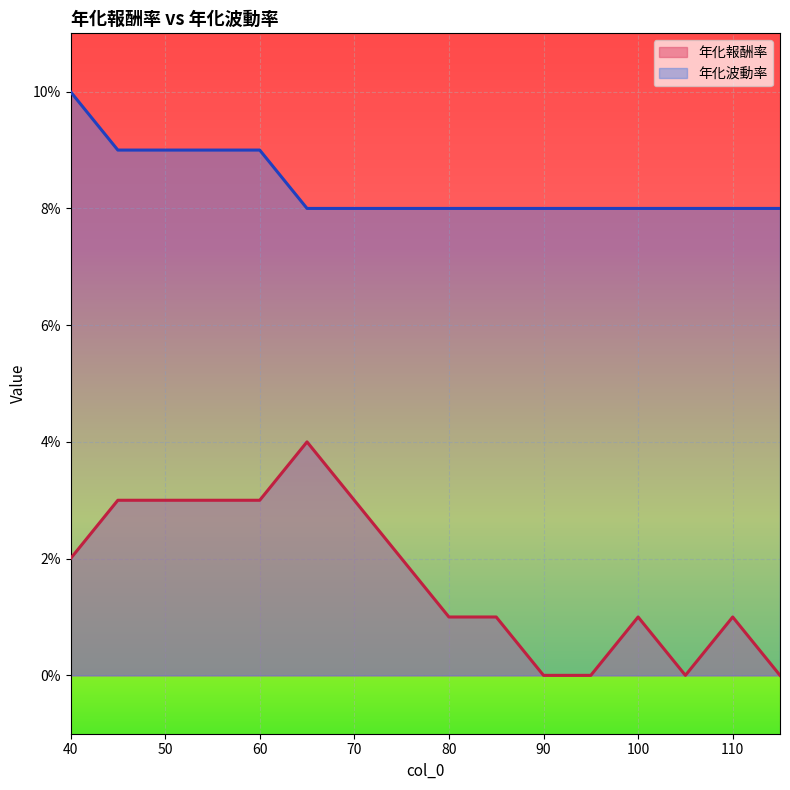

Rank the categories by 年化報酬率 value from highest to lowest.

65, 45, 50, 55, 60, 70, 40, 75, 80, 85, 100, 110, 90, 95, 105, 115